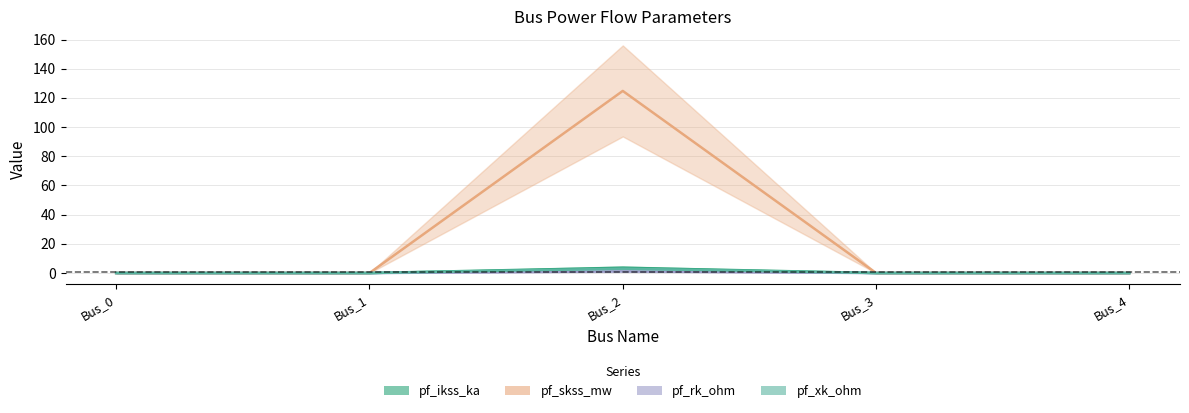

Which label corresponds to the largest value in the chart?

Bus_2